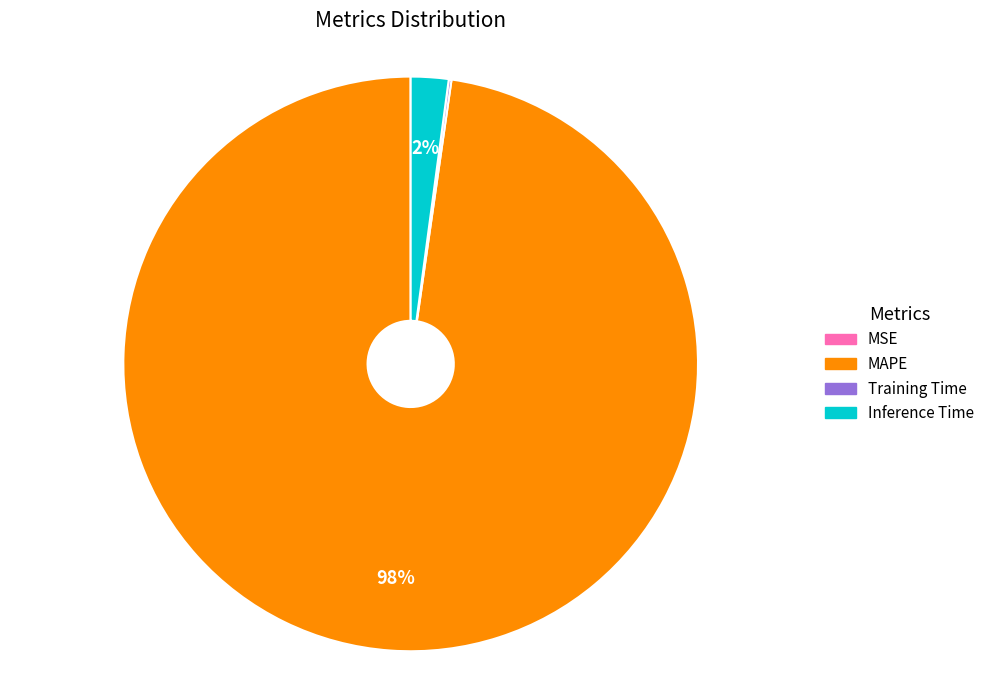

Which slice is the largest?

MAPE